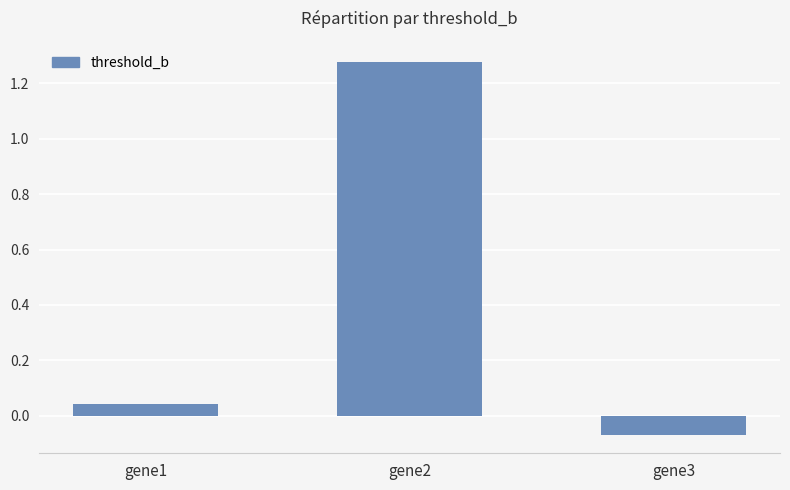

At which label does the data first exceed 0?

gene1